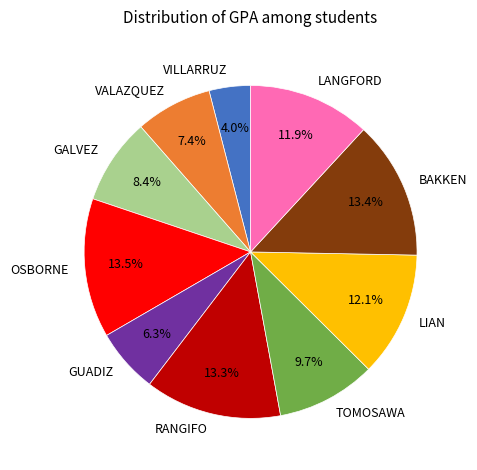

Does any single category account for the majority?

No